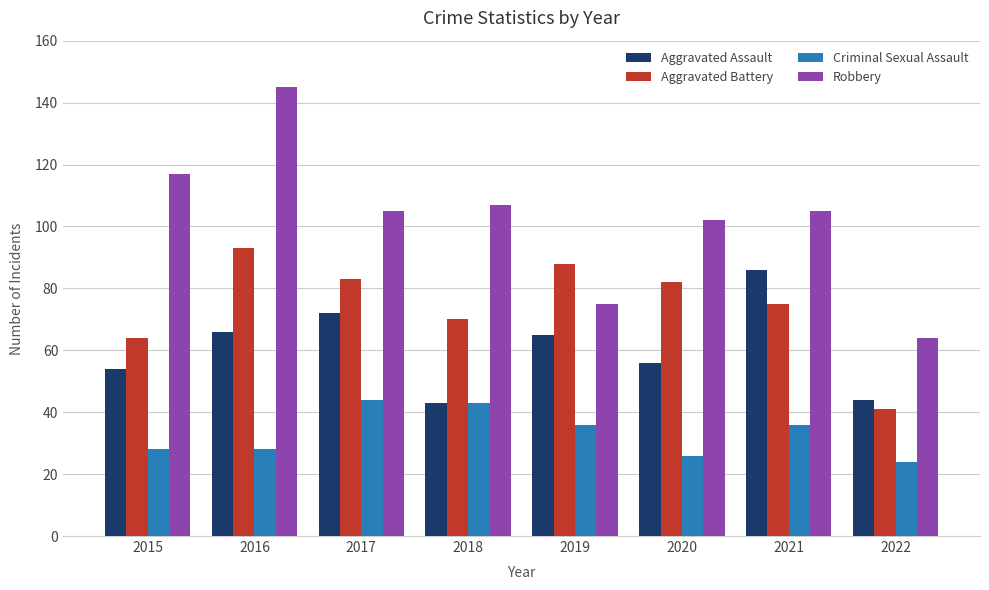

How many distinct data groups are displayed?

4